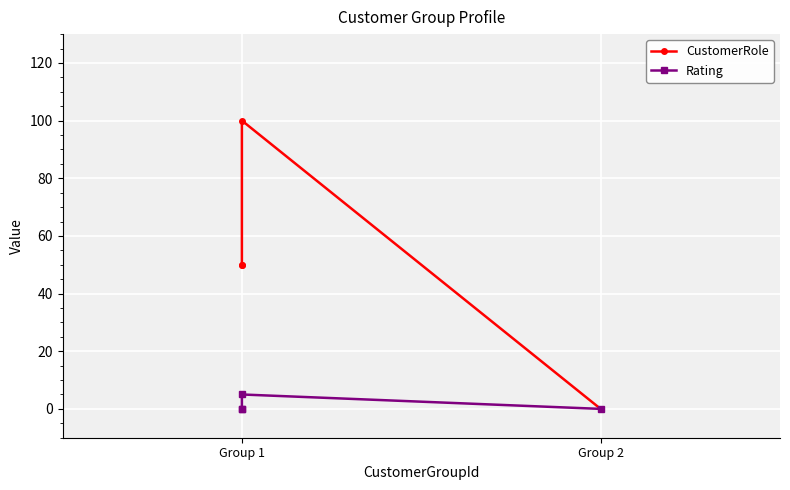

Which series has the largest total across all categories?

CustomerRole